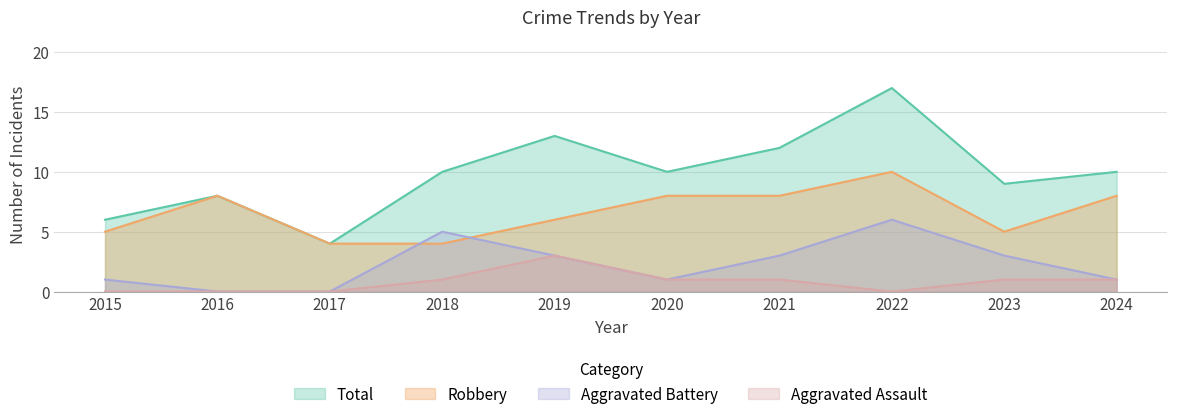

Where is the first local minimum for Aggravated Battery?

2020